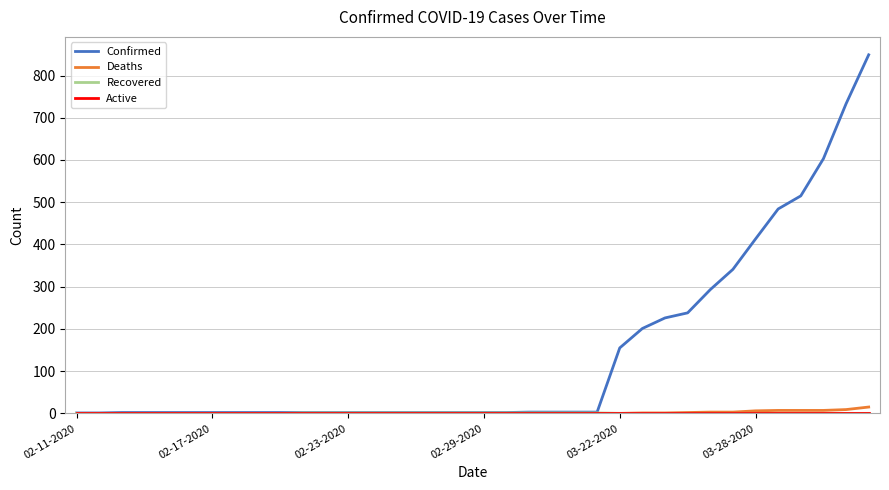

Which series has the largest range (max minus min)?

Confirmed